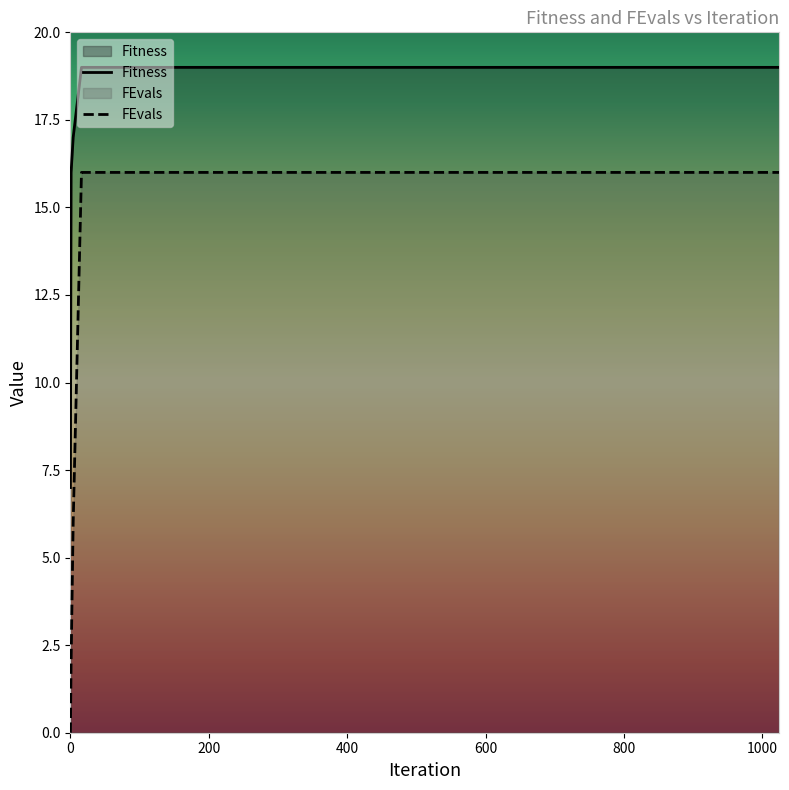

Rank the series by their maximum value, from highest to lowest.

Fitness, FEvals